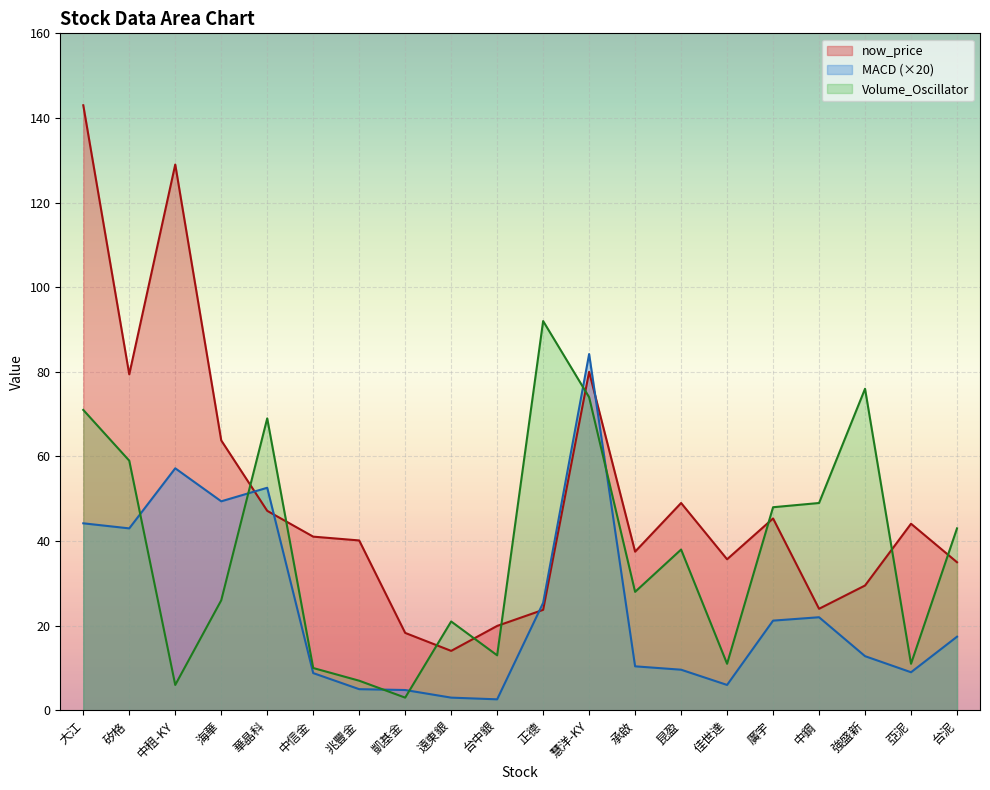

Where is the first local maximum for Volume_Oscillator?

華晶科